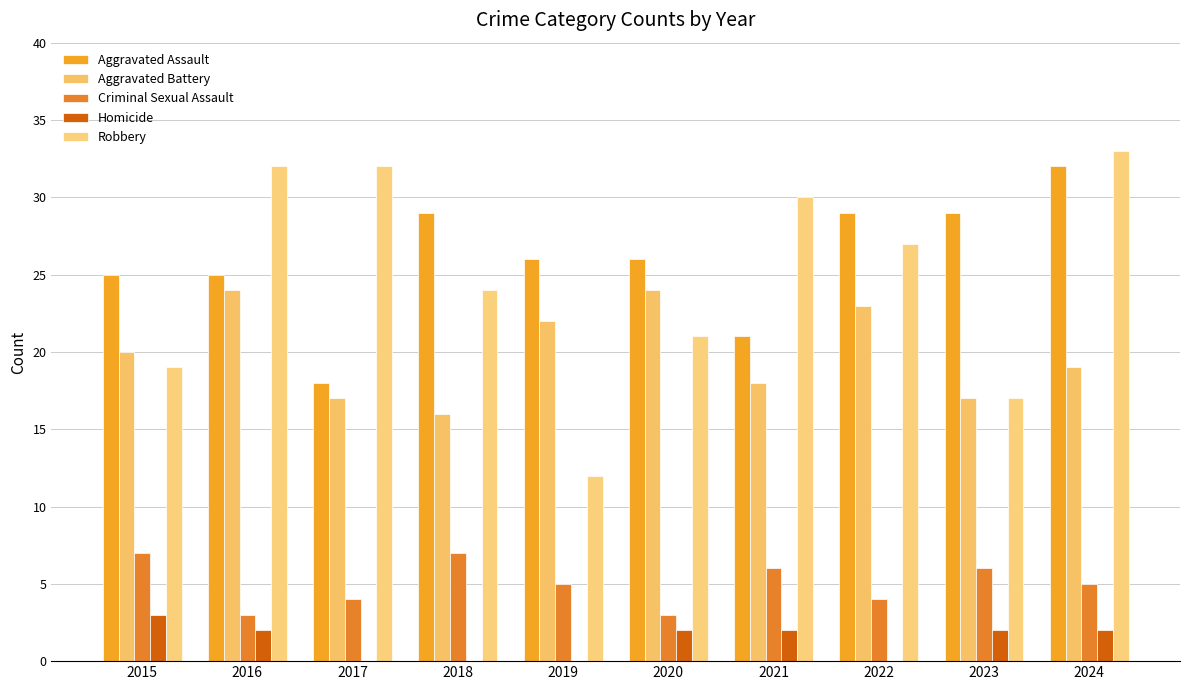

How many distinct data groups are displayed?

5